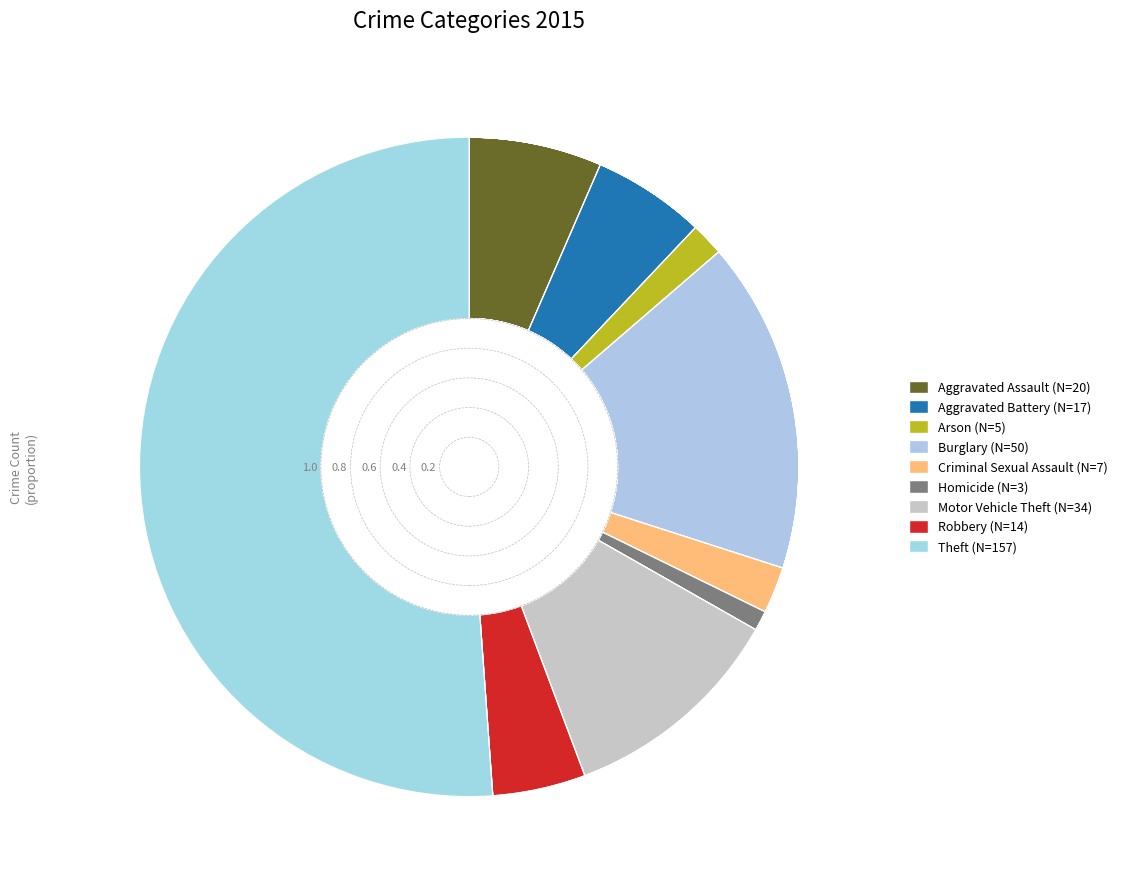

To the nearest percent, what is the average slice percentage?

11%